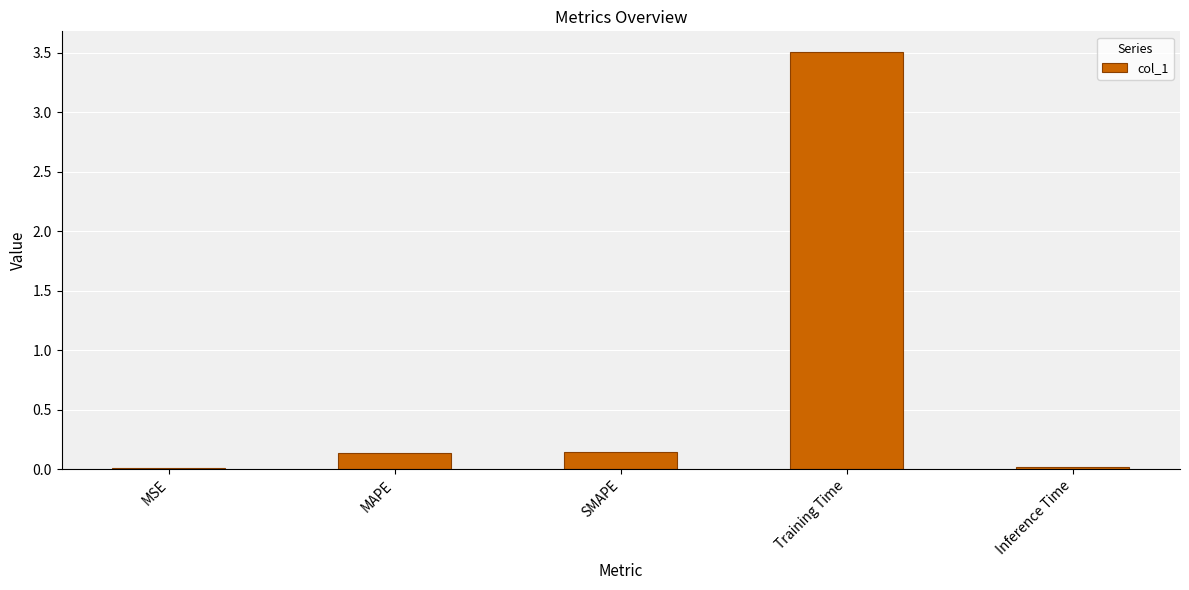

What value does the data have at Training Time?

3.5